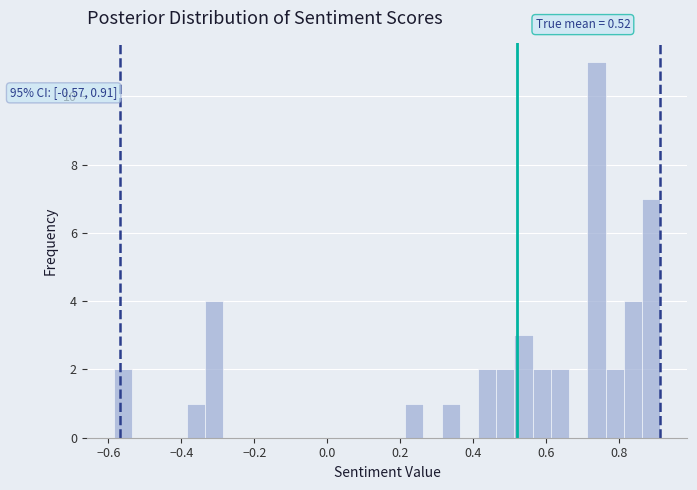

Read against the x-axis, roughly where is the centre of the tallest bar?

0.74